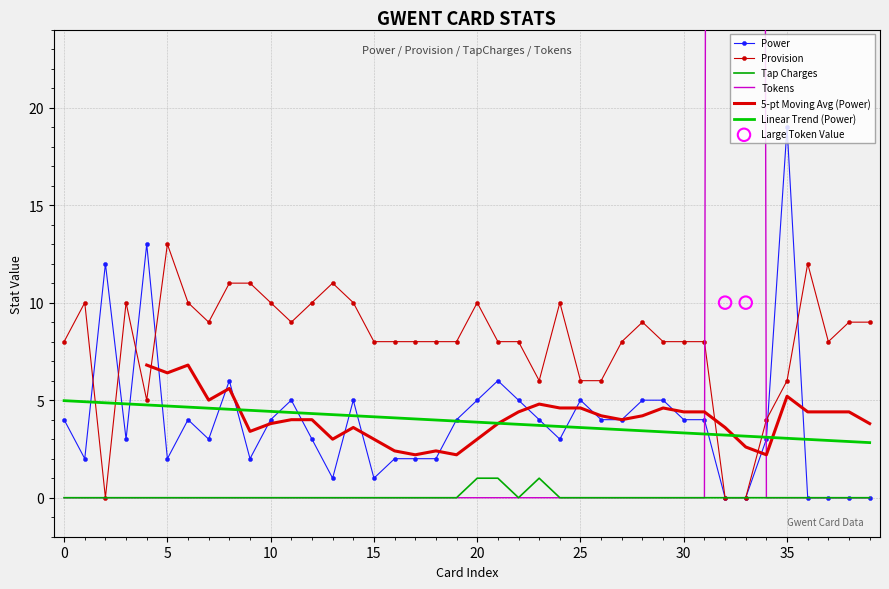

Which series has the largest total across all categories?

Tokens